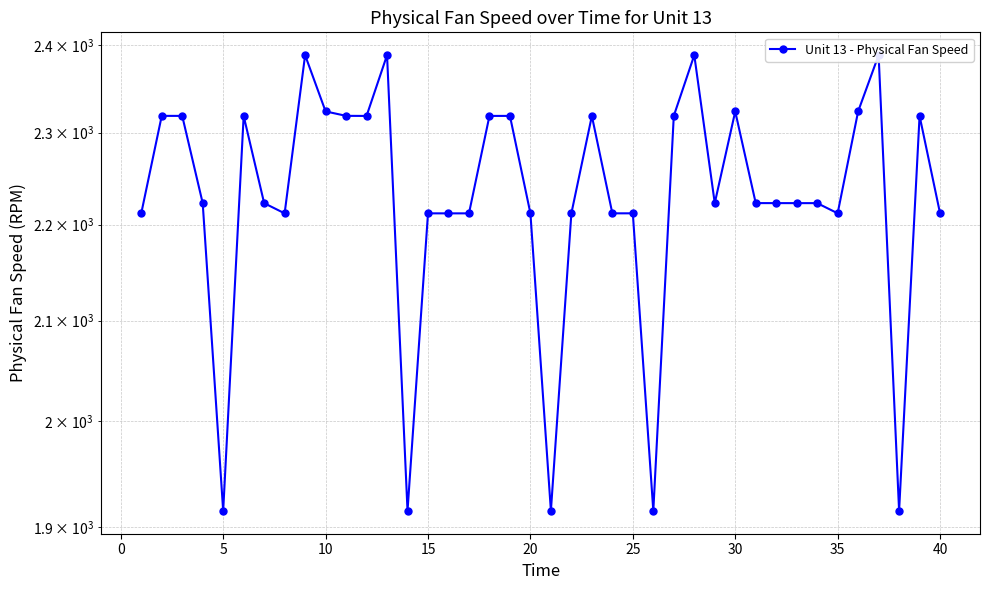

What is the smallest value displayed?

1915.3